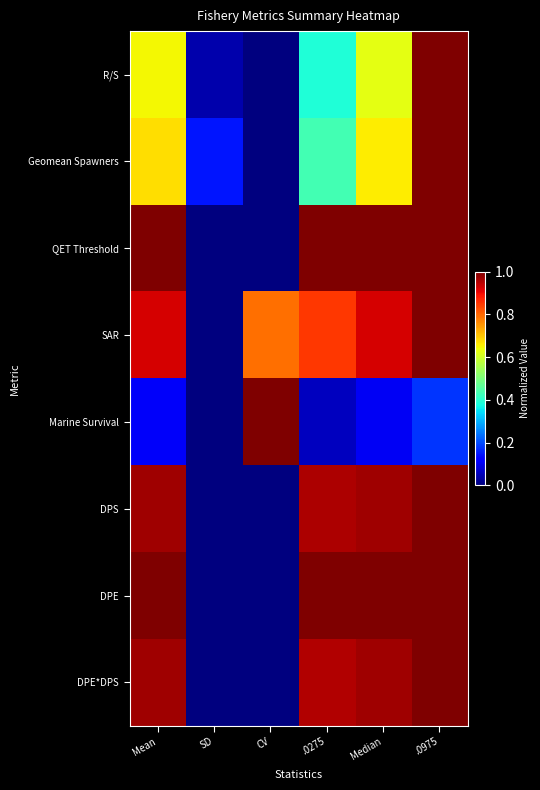

Reading left to right, transcribe all the data shown in this chart.

R/S: Mean=0.6	SD=0.0	CV=0.0	.0275=0.4	Median=0.6	.0975=1.0
Geomean Spawners: Mean=0.7	SD=0.1	CV=0.0	.0275=0.4	Median=0.7	.0975=1.0
QET Threshold: Mean=1.0	SD=0.0	CV=0.0	.0275=1.0	Median=1.0	.0975=1.0
SAR: Mean=0.9	SD=0.0	CV=0.8	.0275=0.8	Median=0.9	.0975=1.0
Marine Survival: Mean=0.1	SD=0.0	CV=1.0	.0275=0.1	Median=0.1	.0975=0.2
DPS: Mean=1.0	SD=0.0	CV=0.0	.0275=1.0	Median=1.0	.0975=1.0
DPE: Mean=1.0	SD=0.0	CV=0.0	.0275=1.0	Median=1.0	.0975=1.0
DPE*DPS: Mean=1.0	SD=0.0	CV=0.0	.0275=1.0	Median=1.0	.0975=1.0